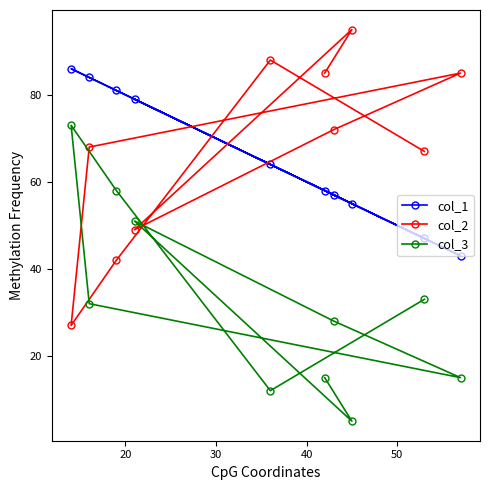

List the series in order of their peak value, highest first.

col_2, col_1, col_3